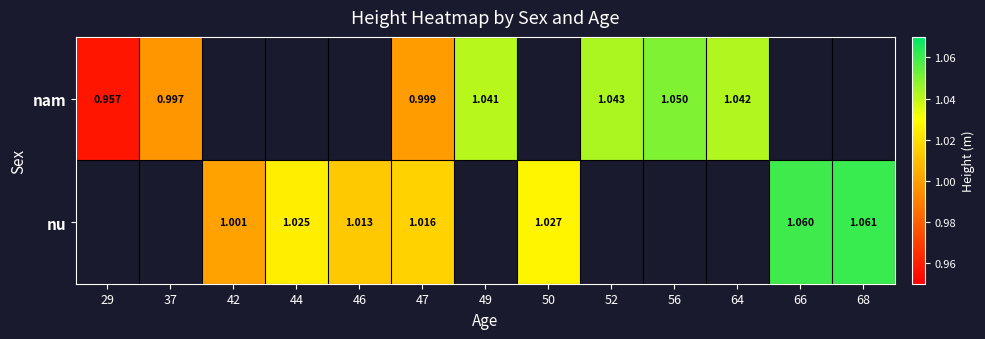

How many values in nam are above zero?

7